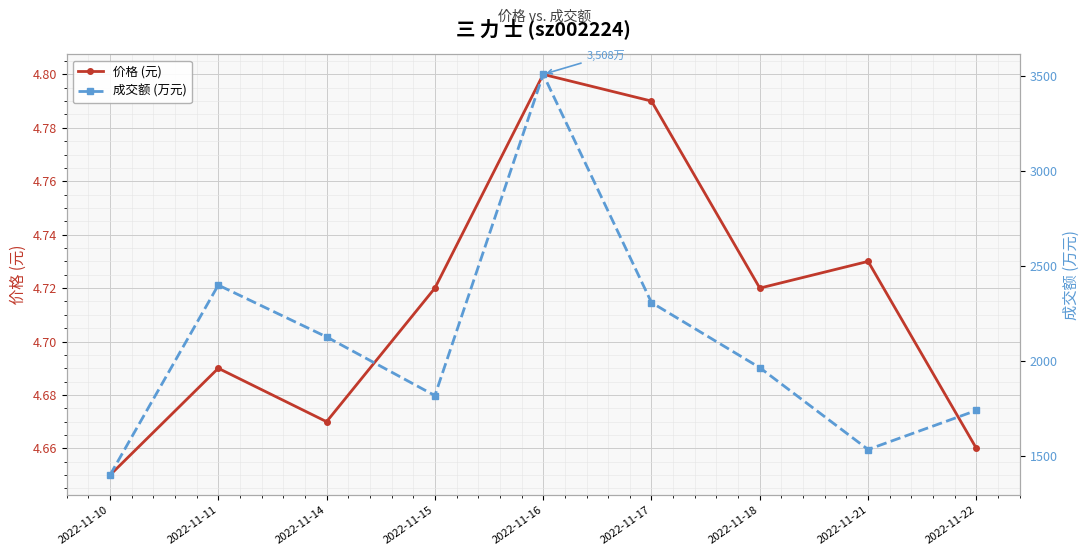

In 价格 (元), how many points are lower than both neighbors (excluding endpoints)?

2